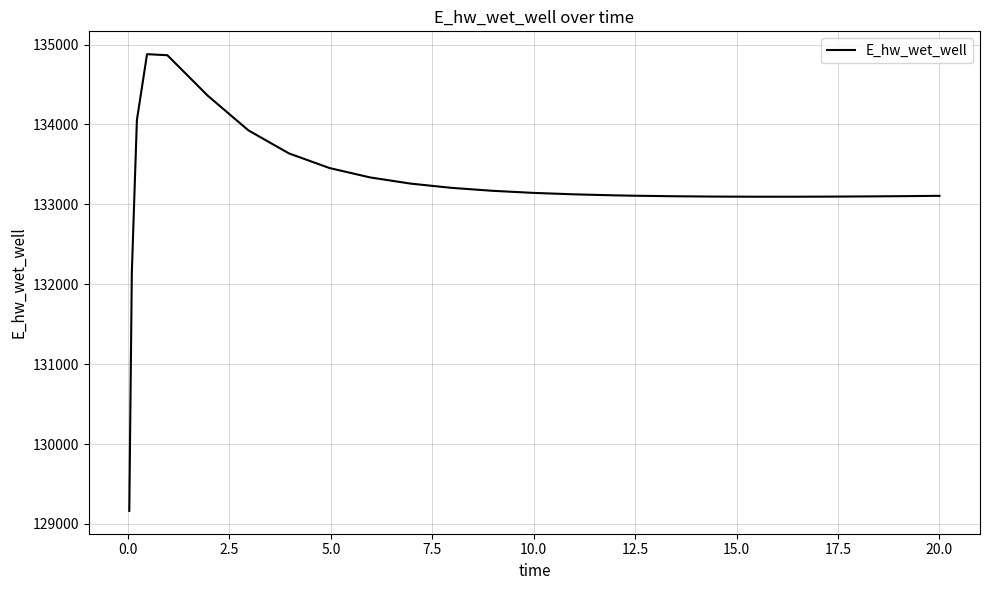

What is the minimum value shown in the chart?

129163.9